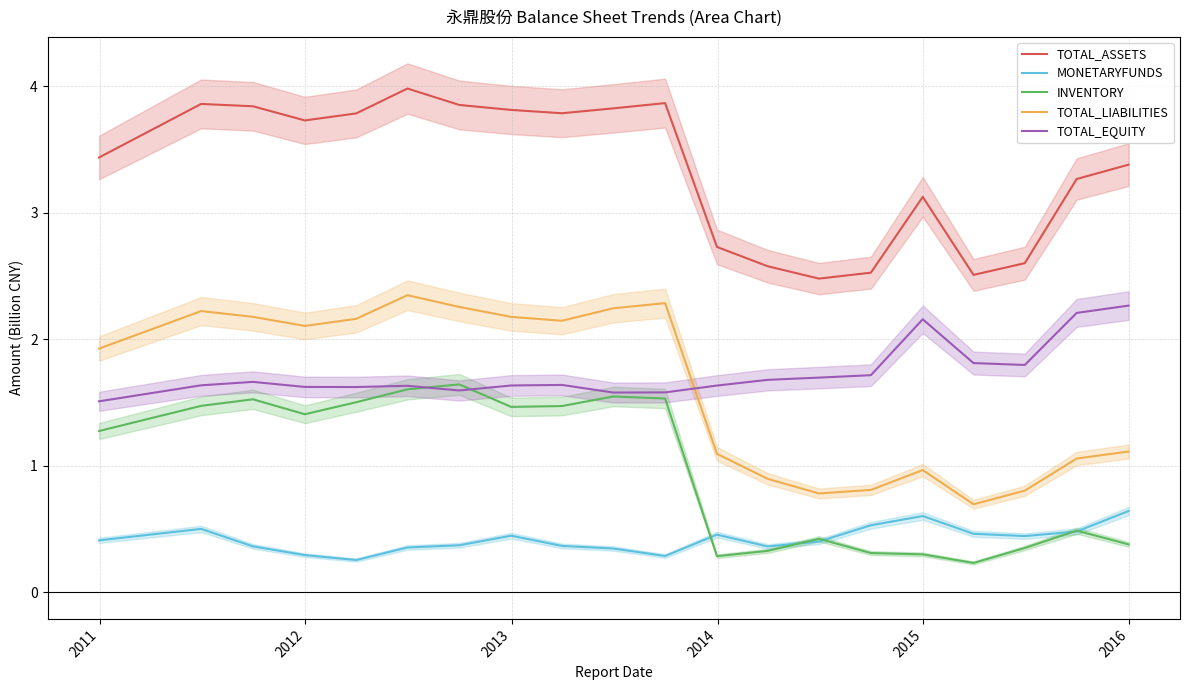

True or false: TOTAL_EQUITY and MONETARYFUNDS intersect in this chart.

False